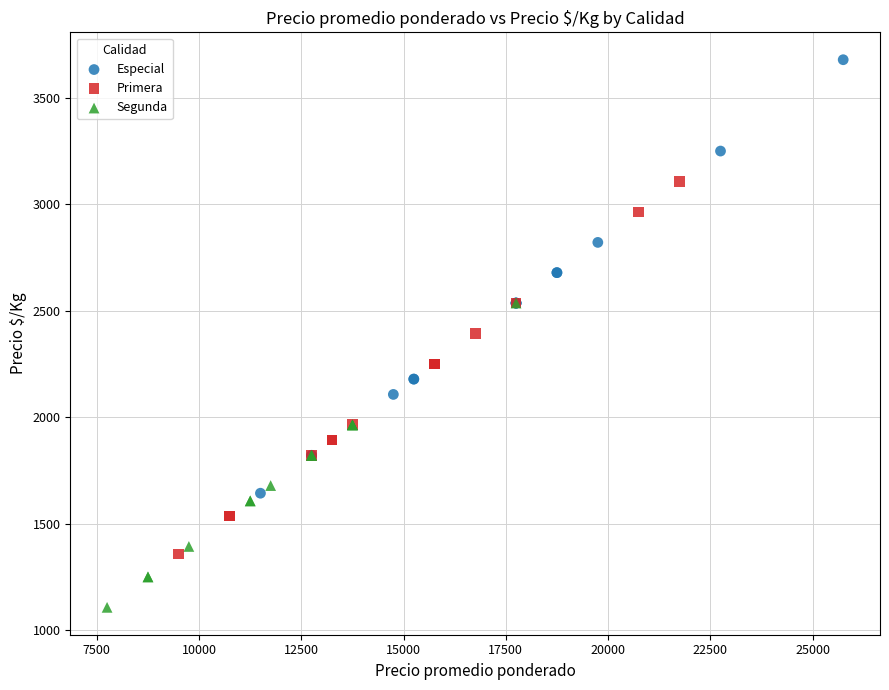

Which series has the largest Y range (max minus min)?

Especial